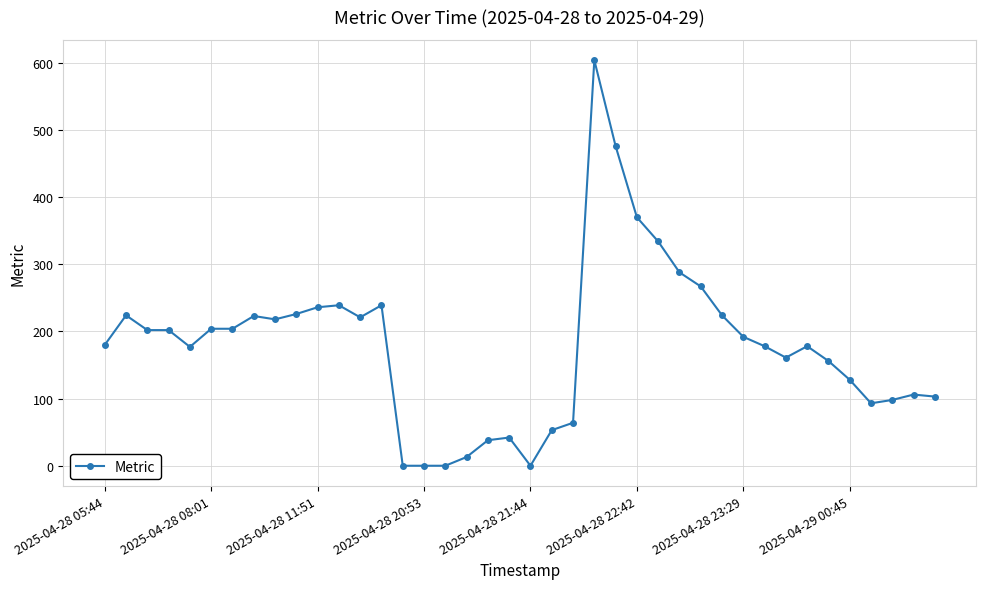

What is the maximum value shown in the chart?

604